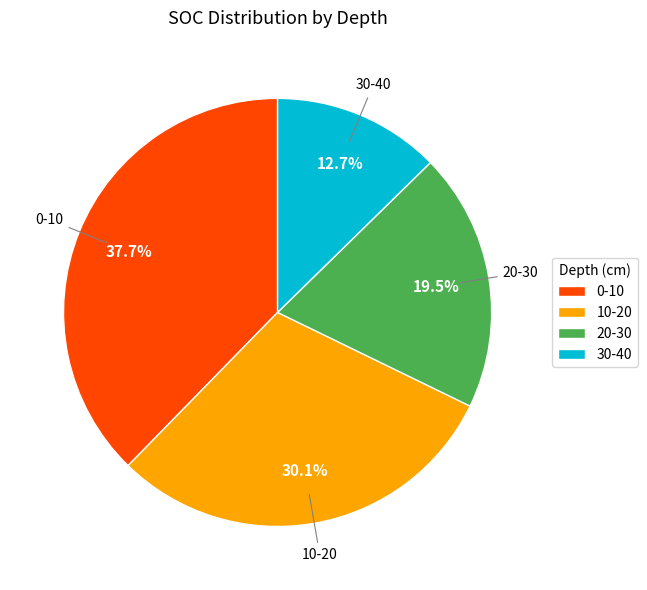

What portion of the pie excludes 10-20?

69.9%